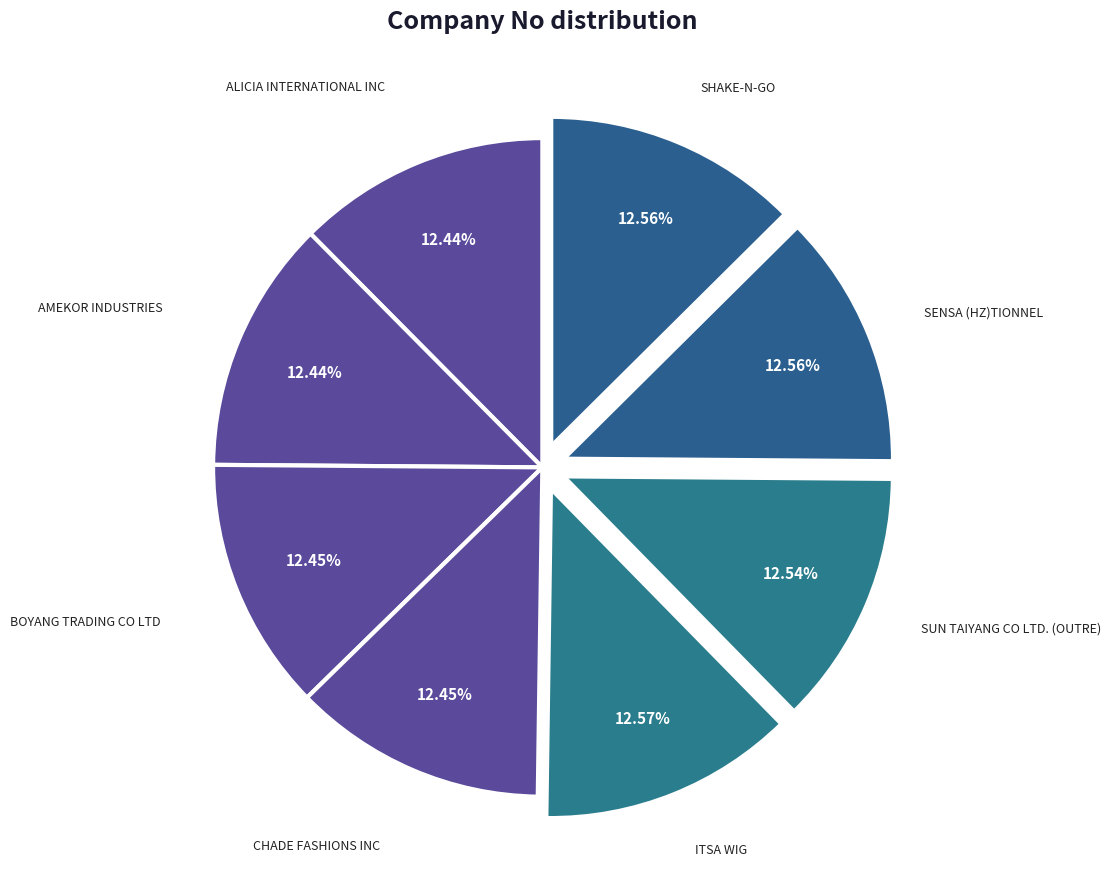

Do ALICIA INTERNATIONAL INC and SENSA (HZ)TIONNEL together represent more than half of the pie?

No